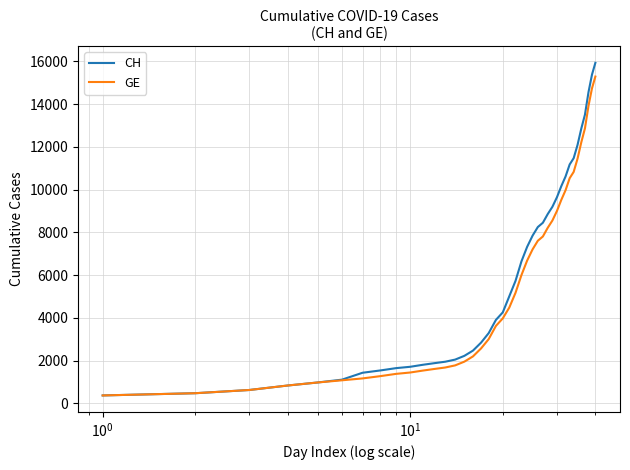

What is the average value of the GE series?

5641